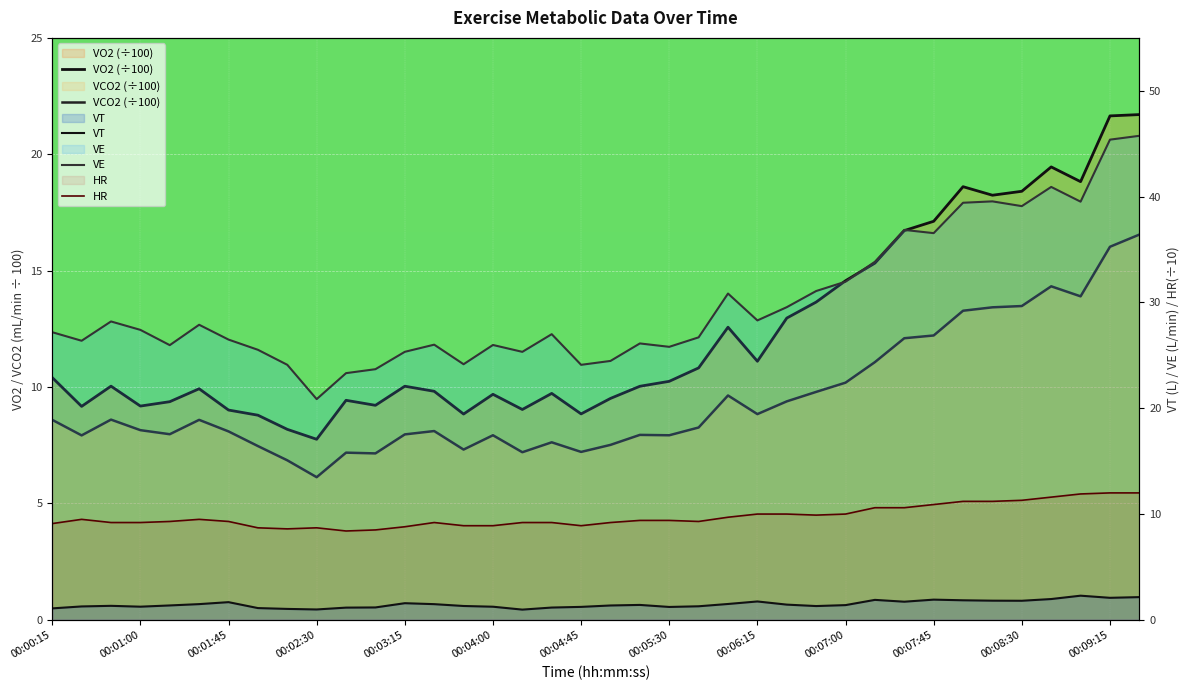

What are all the series names shown in the legend?

VO2 (÷100), VCO2 (÷100), VT, VE, HR